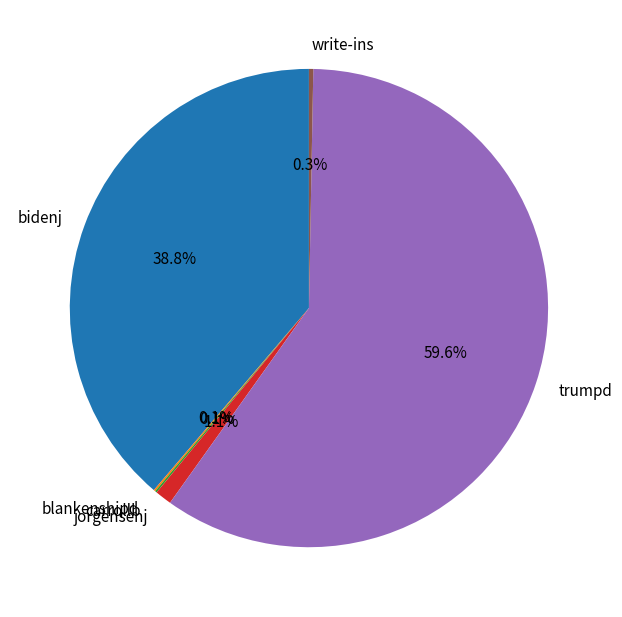

To the nearest percent, what is the average slice percentage?

17%